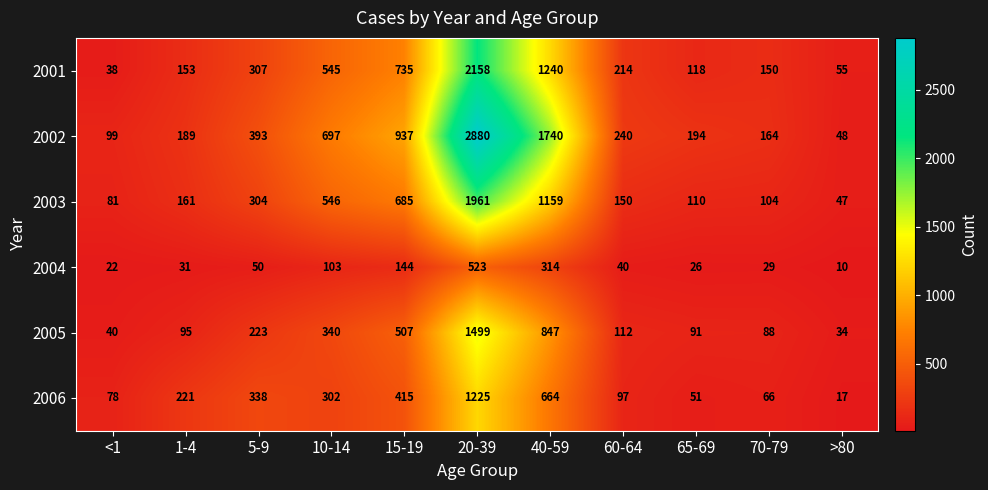

At 5-9, list the series in order from largest to smallest.

2002, 2006, 2001, 2003, 2005, 2004